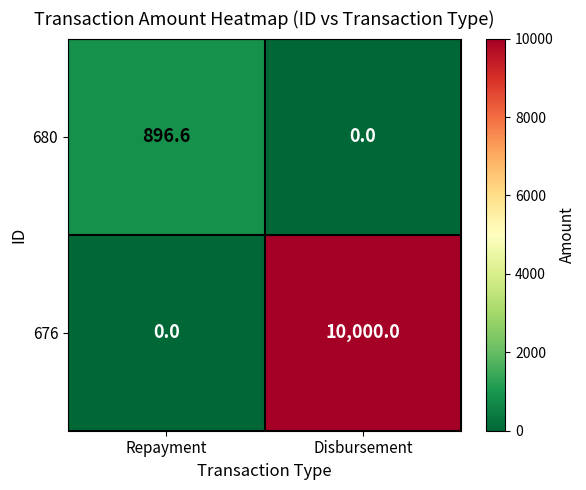

Where is 680 nearest to the value 448?

Disbursement